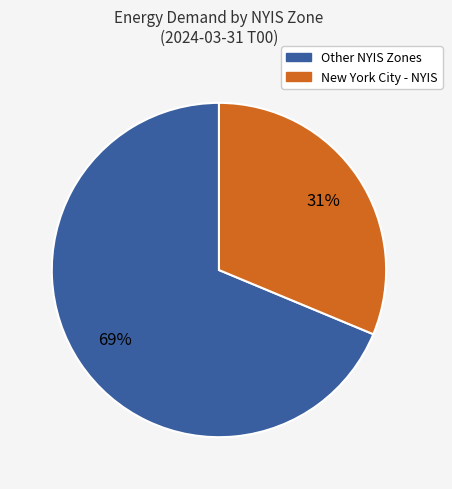

Which slice is the largest?

Other NYIS Zones